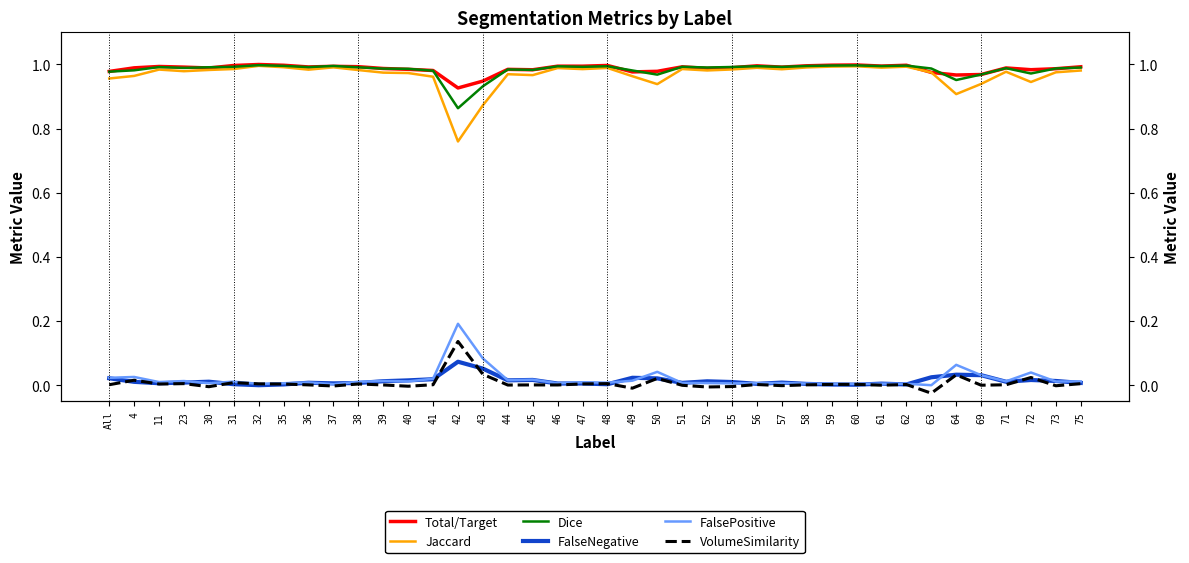

At which label does VolumeSimilarity reach its peak?

42